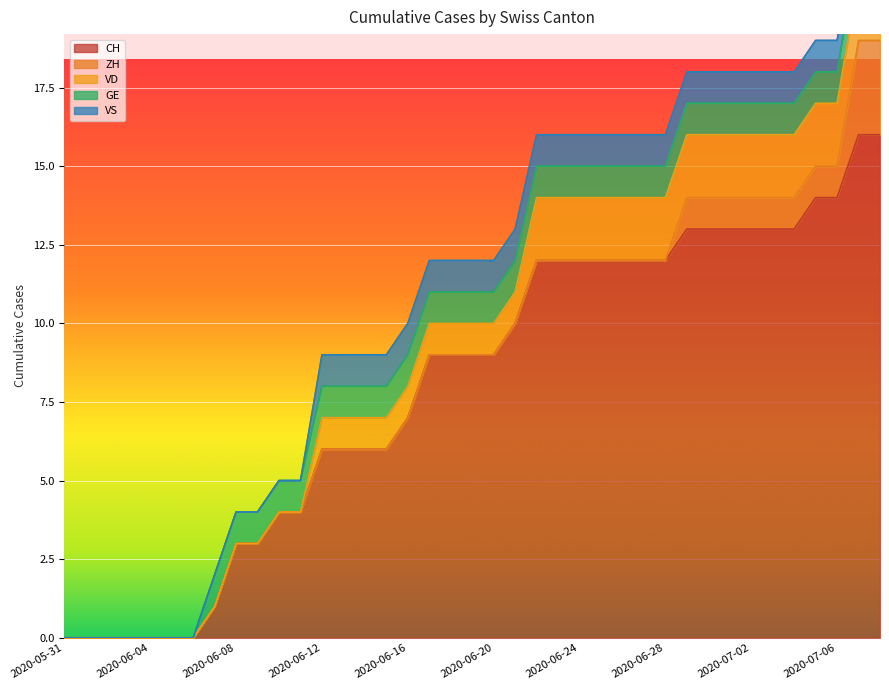

What is the greatest value displayed?

16